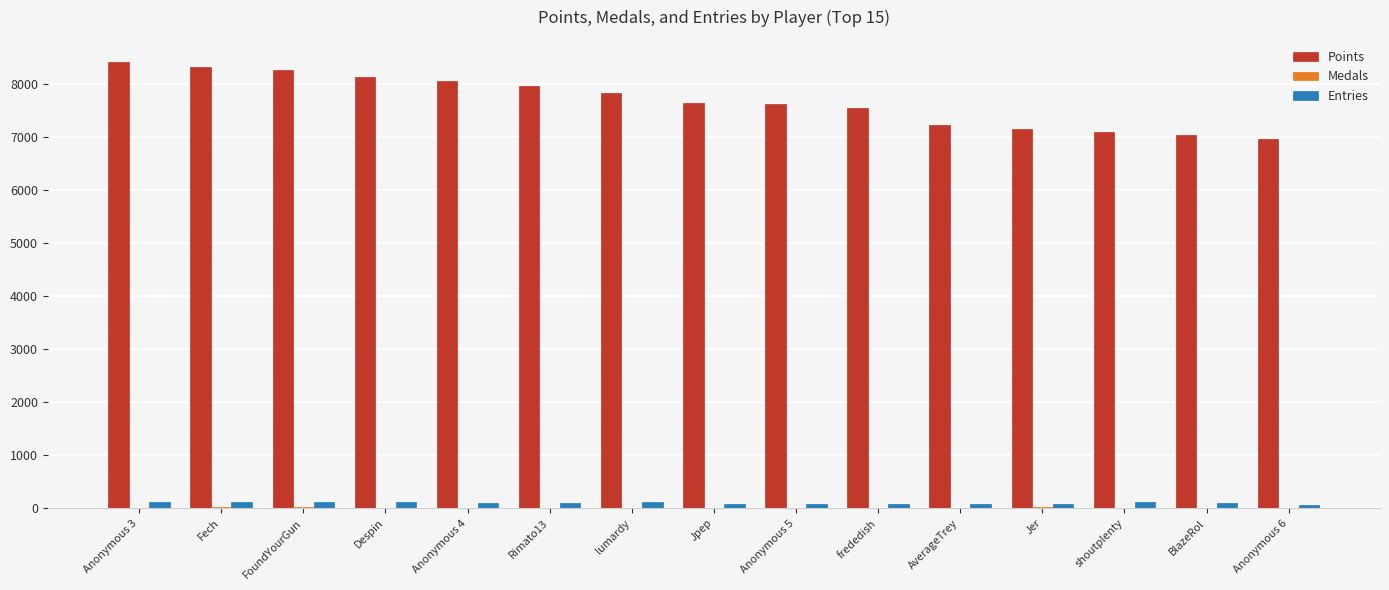

What is the highest value of the Points series?

8409